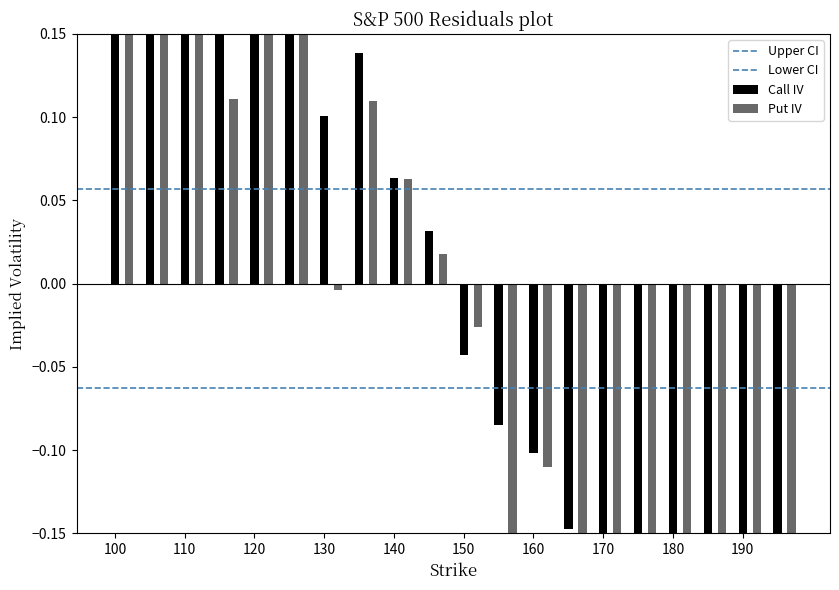

What is the difference between the highest and lowest values at 110?

0.1